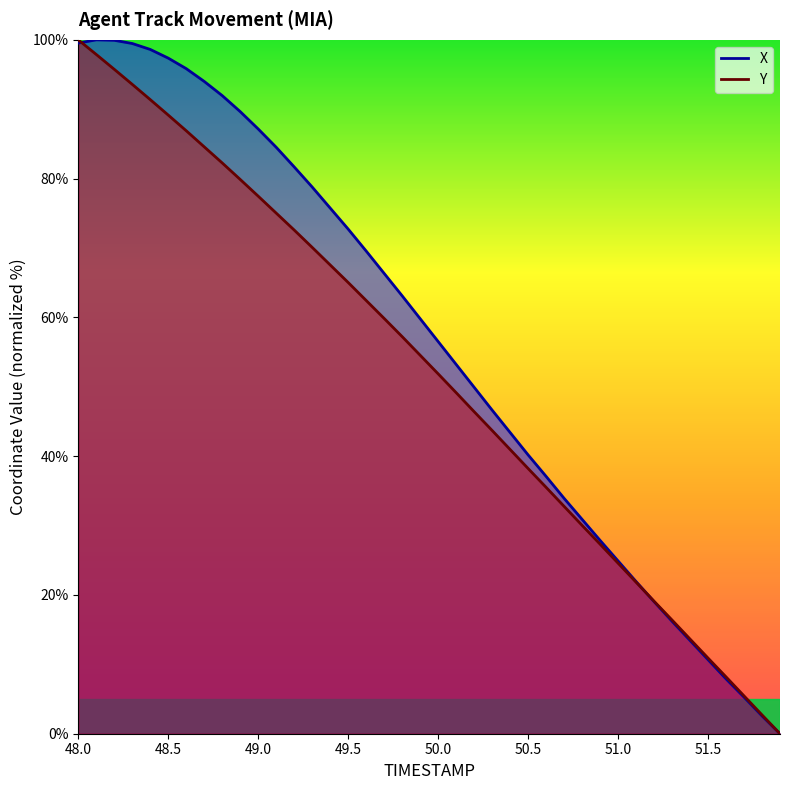

What is the label of the 35th point from the right?

48.5